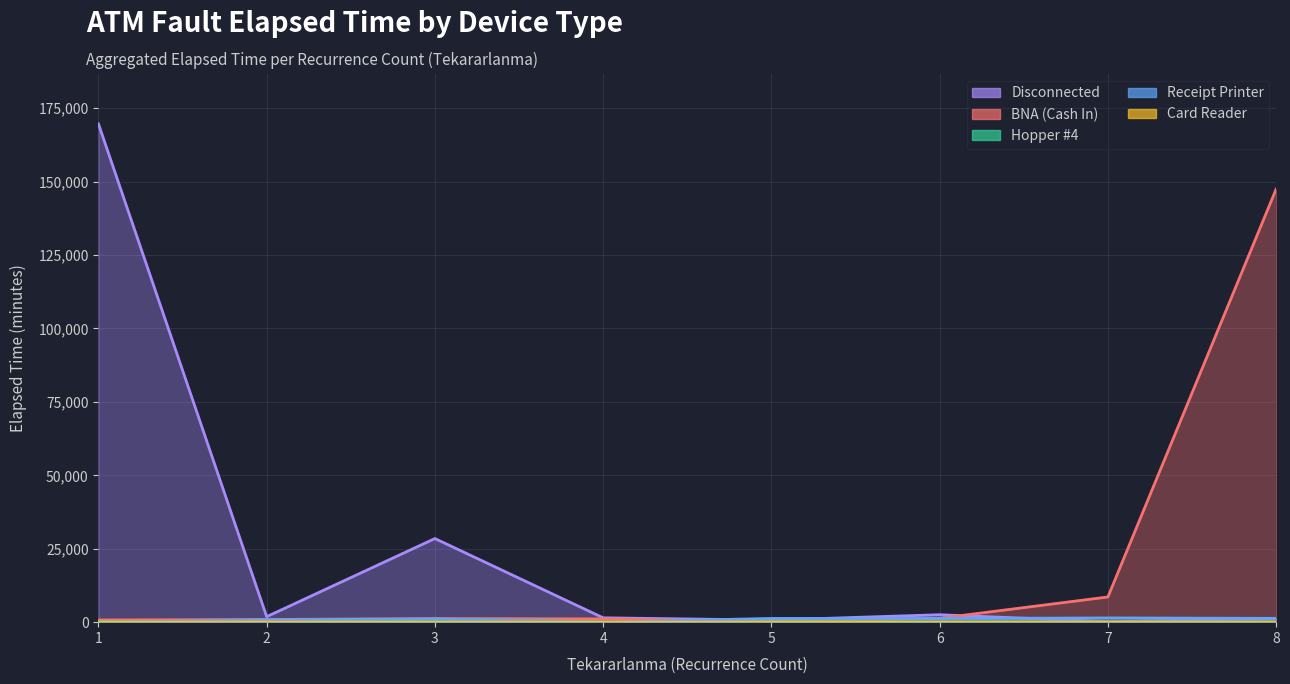

Reading right to left, list all the values displayed in this chart.

Disconnected: 8=1275	7=165	6=2535	5=705	4=1485	3=28475	2=1870	1=169685
BNA (Cash In): 8=147455	7=8580	6=1330	5=95	4=1120	3=1215	2=905	1=750
Hopper #4: 8=115	7=80	6=120	5=135	4=130	3=1040	2=80	1=255
Receipt Printer: 8=1300	7=1440	6=1250	5=1270	4=25	3=1080	2=820	1=25
Card Reader: 8=0	7=0	6=0	5=0	4=0	3=0	2=25	1=15